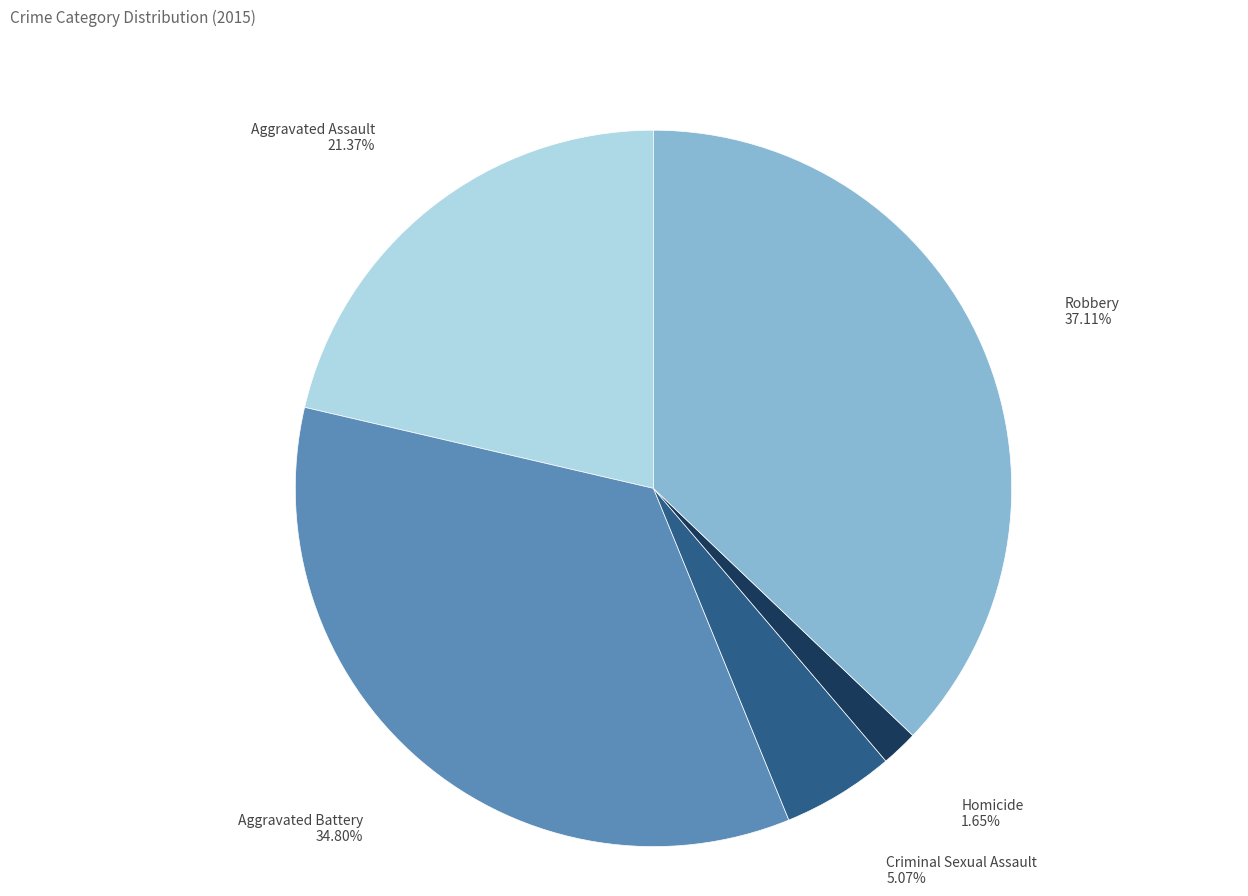

To the nearest percent, what is the combined percentage of Aggravated Assault and Criminal Sexual Assault?

26%